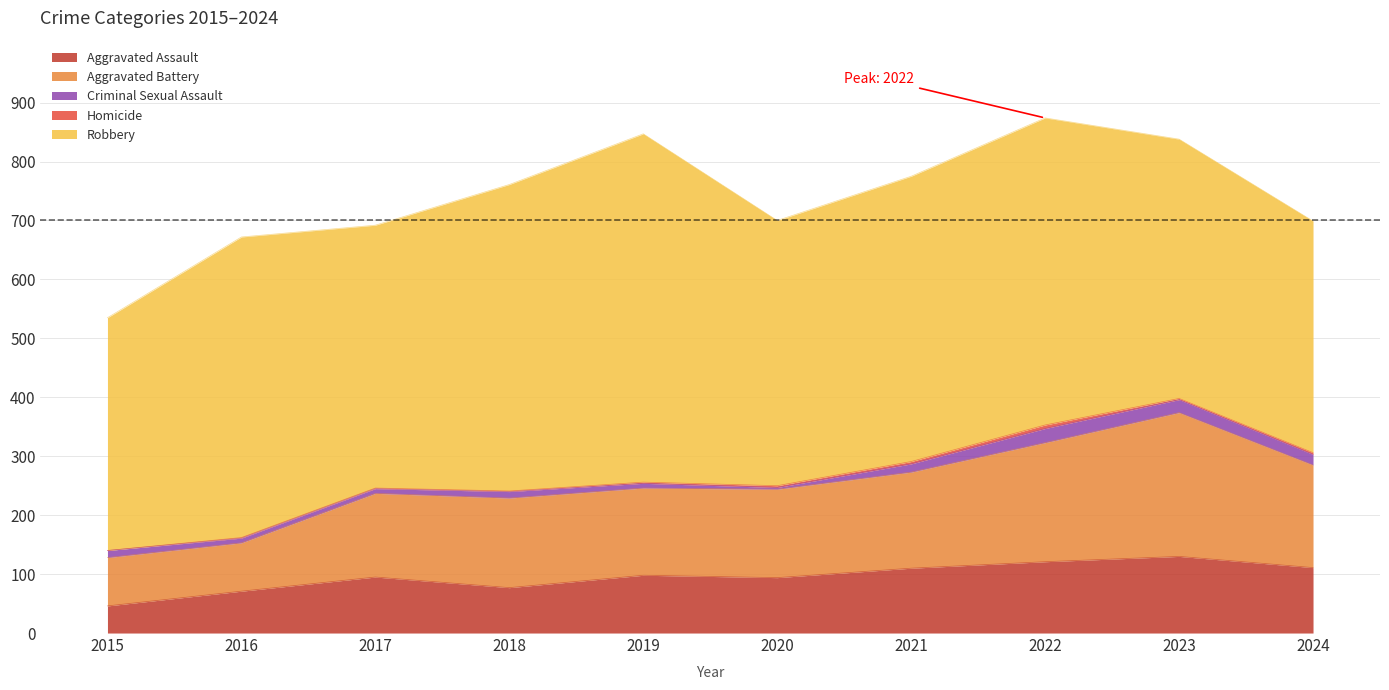

Does the chart have visible grid lines?

No